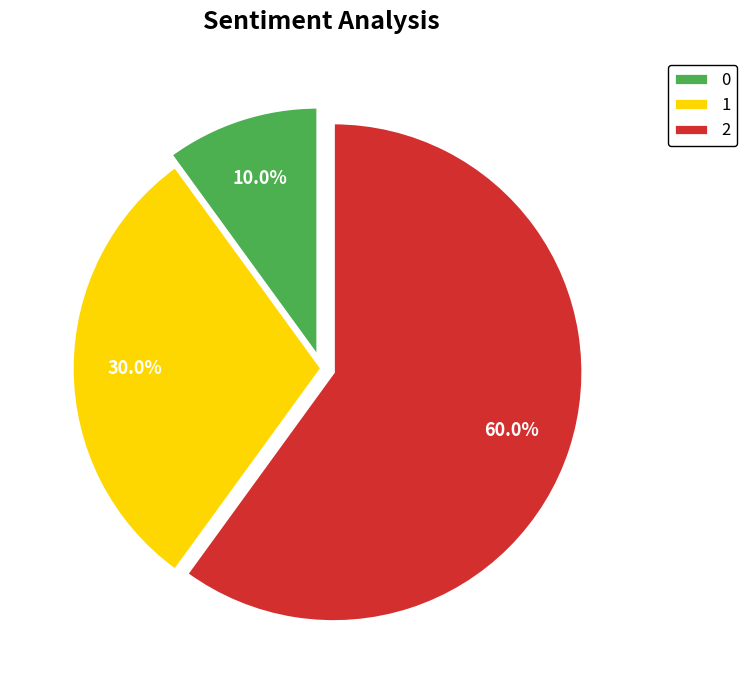

Combined, do 1 and 2 account for over 50%?

Yes